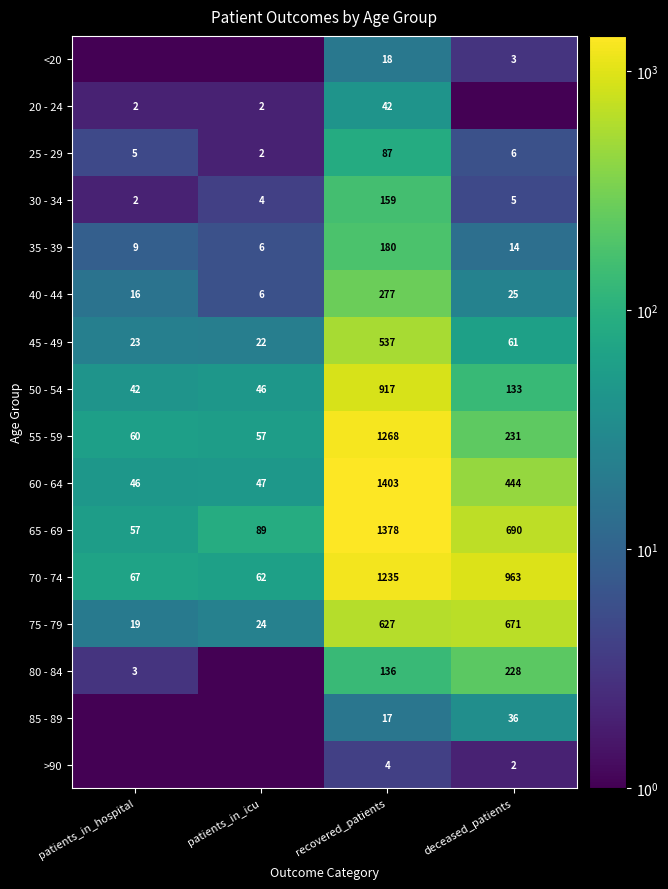

What is the sum of all 30 - 34 values?

170.0